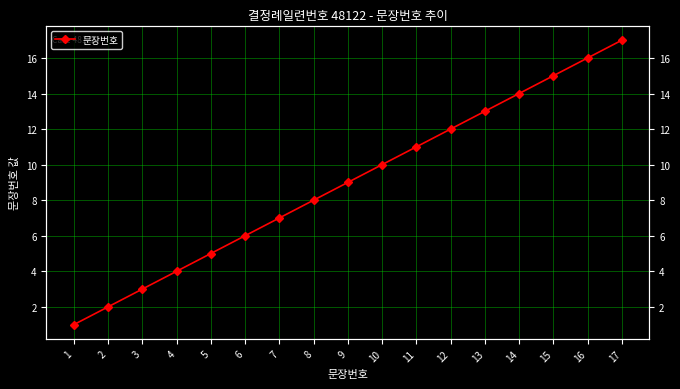

Reading left to right, transcribe all the data shown in this chart.

1	2	3	4	5	6	7	8	9	10	11	12	13	14	15	16	17